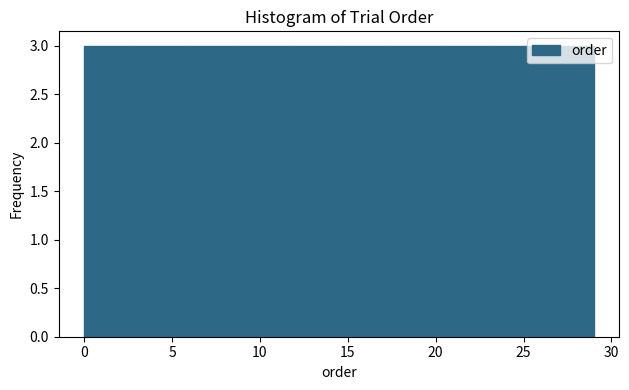

Reading left to right, transcribe this chart: for each bar, give the range it covers on the x-axis and its height. Neither the bar edges nor the heights are printed on the chart, so give them approximately, as read against the axes.

0.0 to 2.9: 3
2.9 to 5.8: 3
5.8 to 8.7: 3
8.7 to 11.6: 3
11.6 to 14.5: 3
14.5 to 17.4: 3
17.4 to 20.3: 3
20.3 to 23.2: 3
23.2 to 26.1: 3
26.1 to 29.0: 3